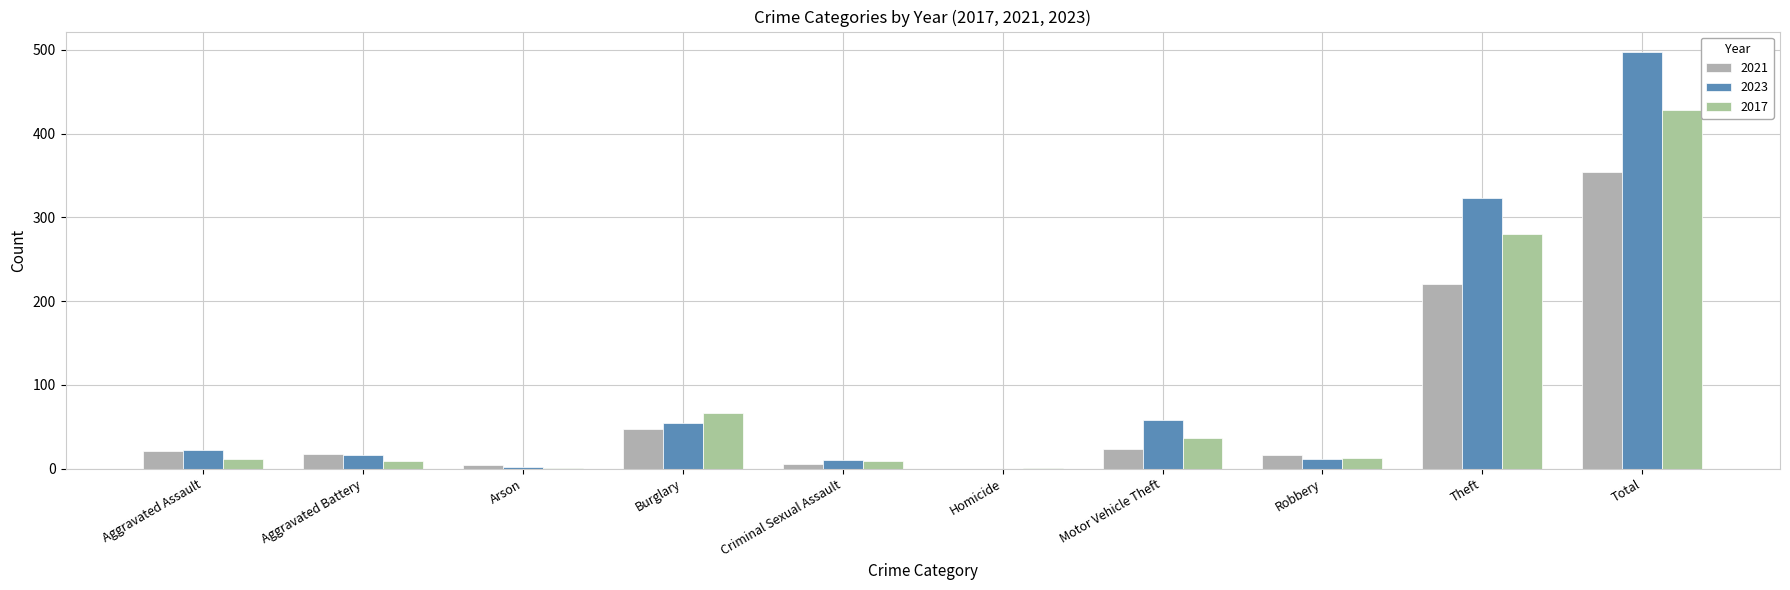

Reading left to right, list all the values displayed in this chart.

2021: 21	17	4	47	5	0	23	16	221	354
2023: 22	16	2	54	10	0	58	12	323	497
2017: 12	9	1	67	9	1	36	13	280	428